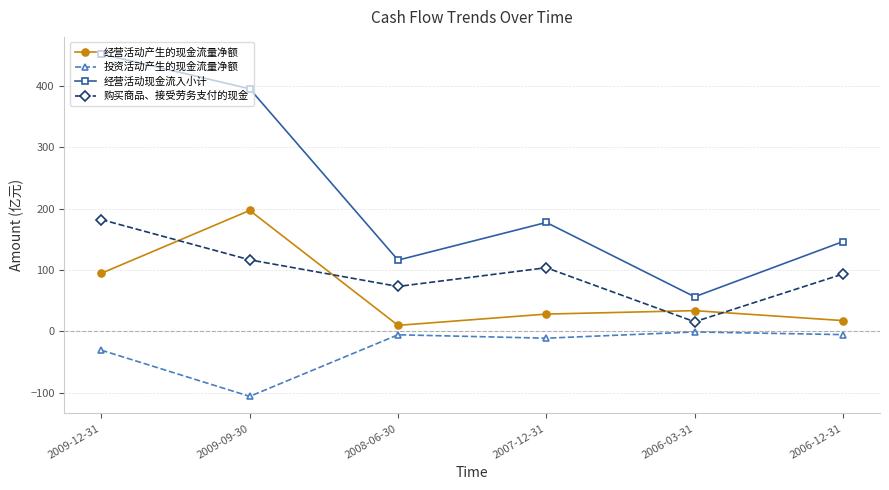

Which category has the lowest value in the 购买商品、接受劳务支付的现金 series?

2006-03-31